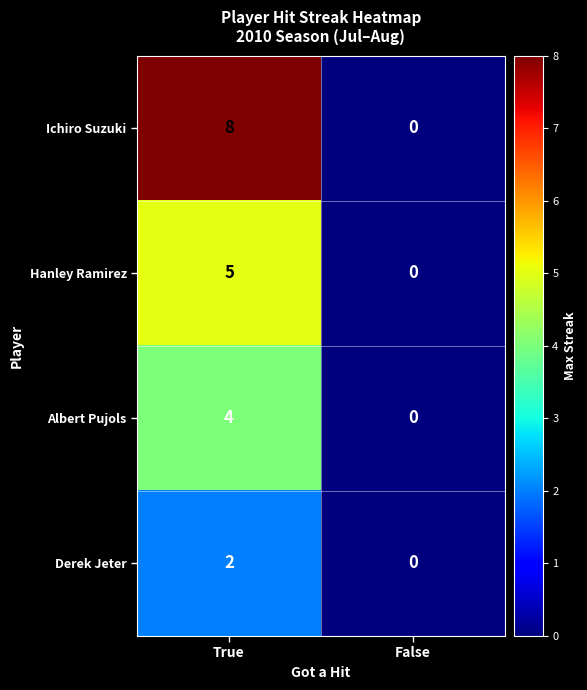

The value of Ichiro Suzuki at False is 0. True or false?

True